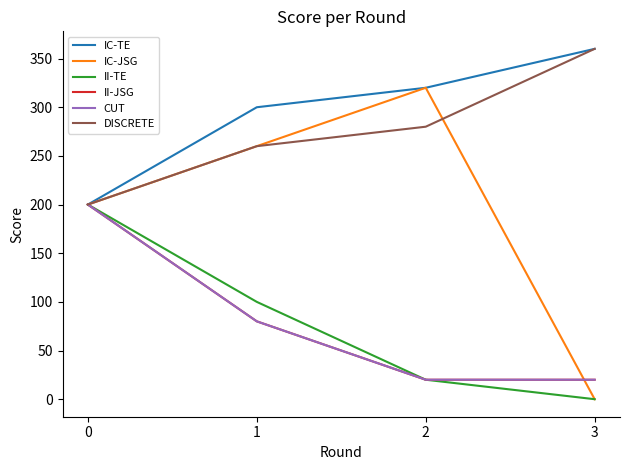

At which label does II-JSG reach its minimum?

2